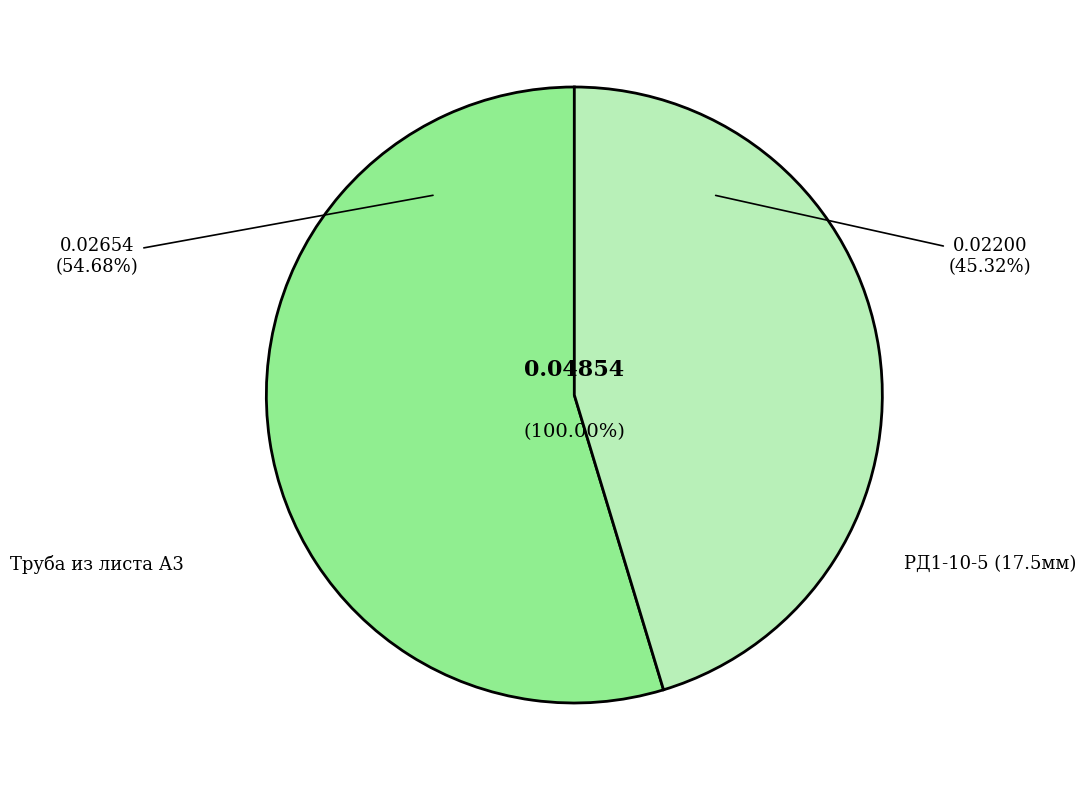

To the nearest percent, what is the combined percentage of РД1-10-5 (17.5мм) and Труба из листа А3?

100%